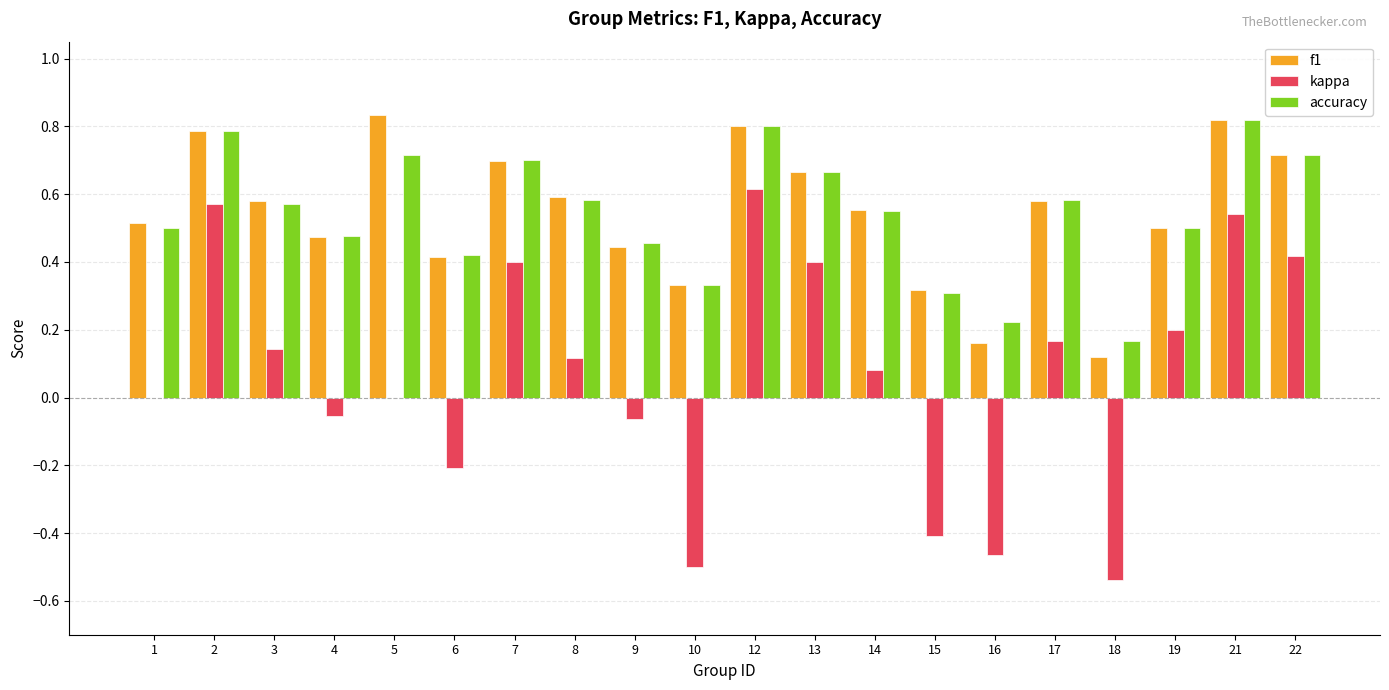

How many groups of bars are there?

20